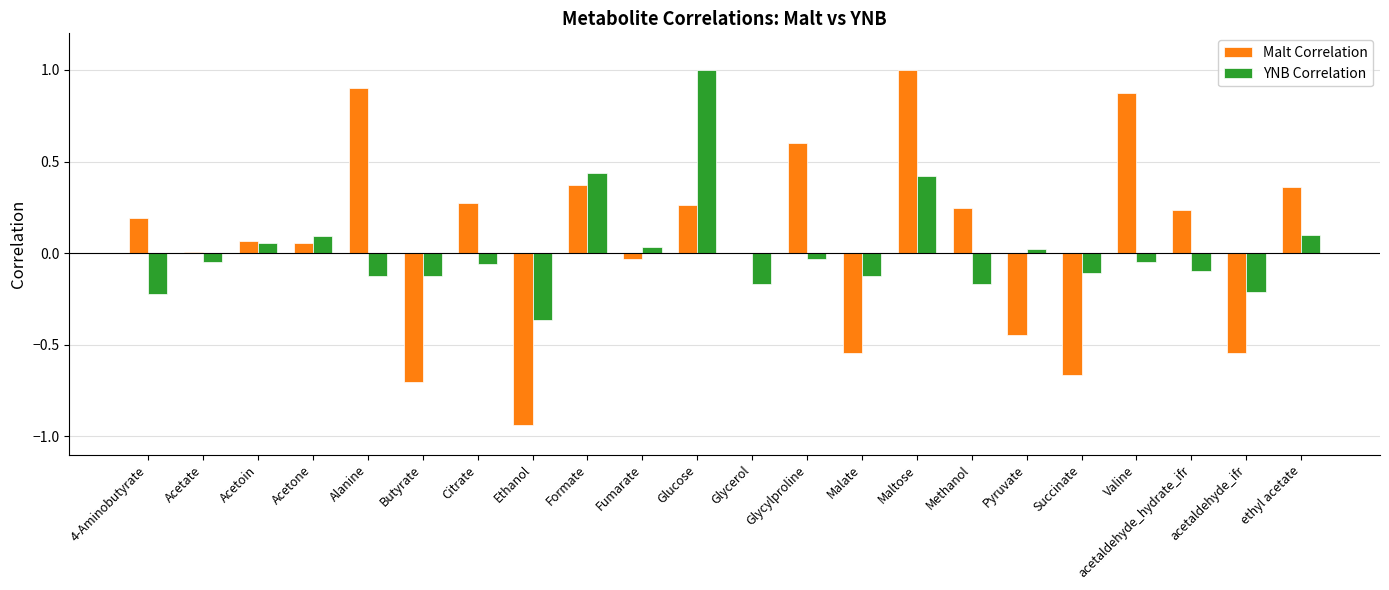

What is the greatest value displayed?

1.0